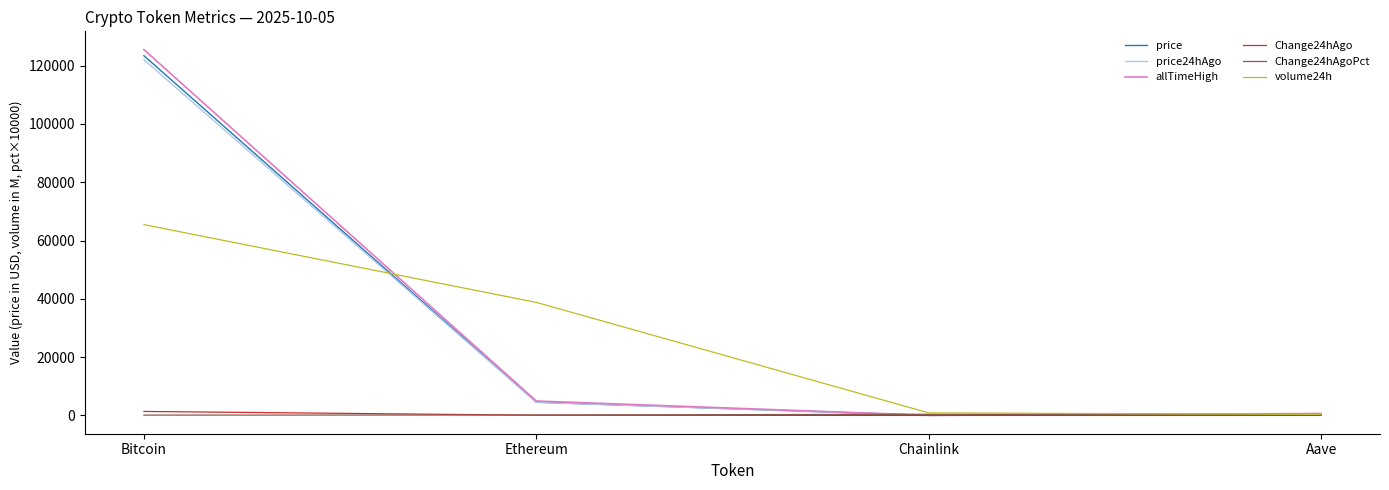

Which series changed the most between Bitcoin and Ethereum?

allTimeHigh